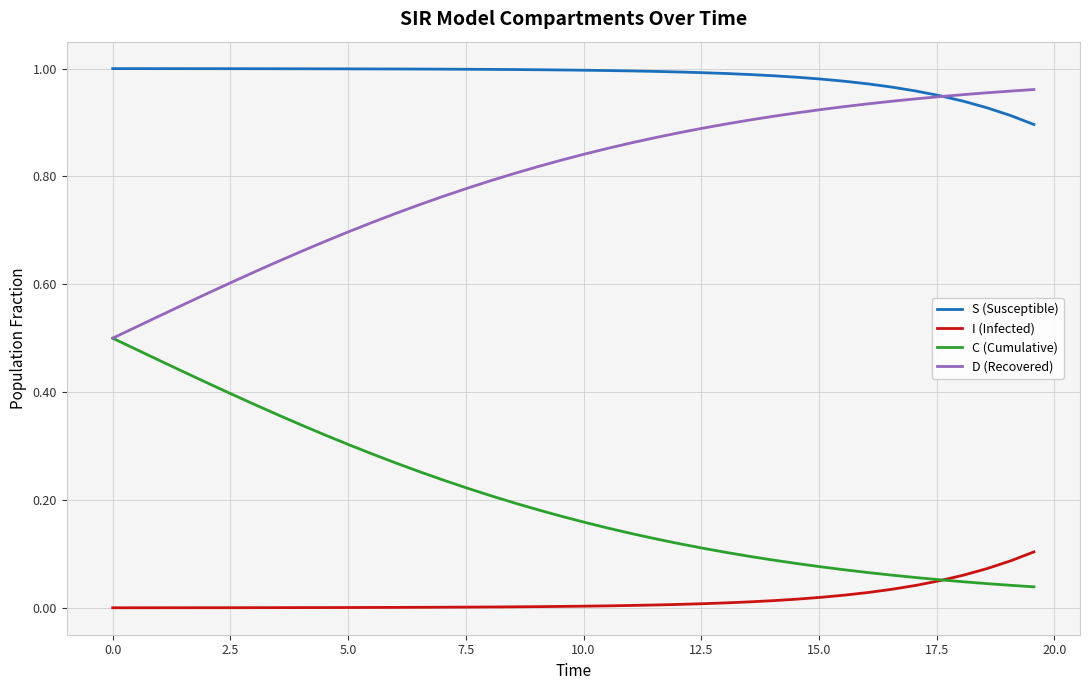

What are all the series names shown in the legend?

S (Susceptible), I (Infected), C (Cumulative), D (Recovered)